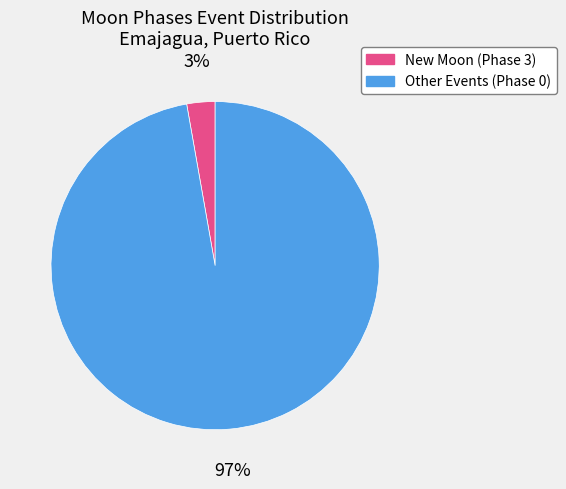

To the nearest percent, what is the average slice percentage?

50%